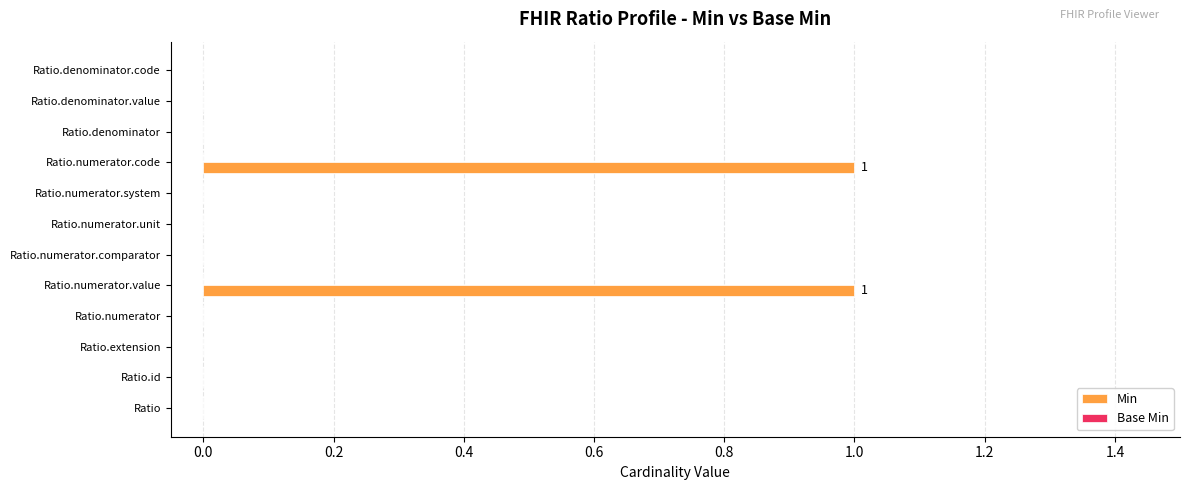

Which has a higher value, Ratio.numerator.unit or Ratio.numerator.value?

Ratio.numerator.value